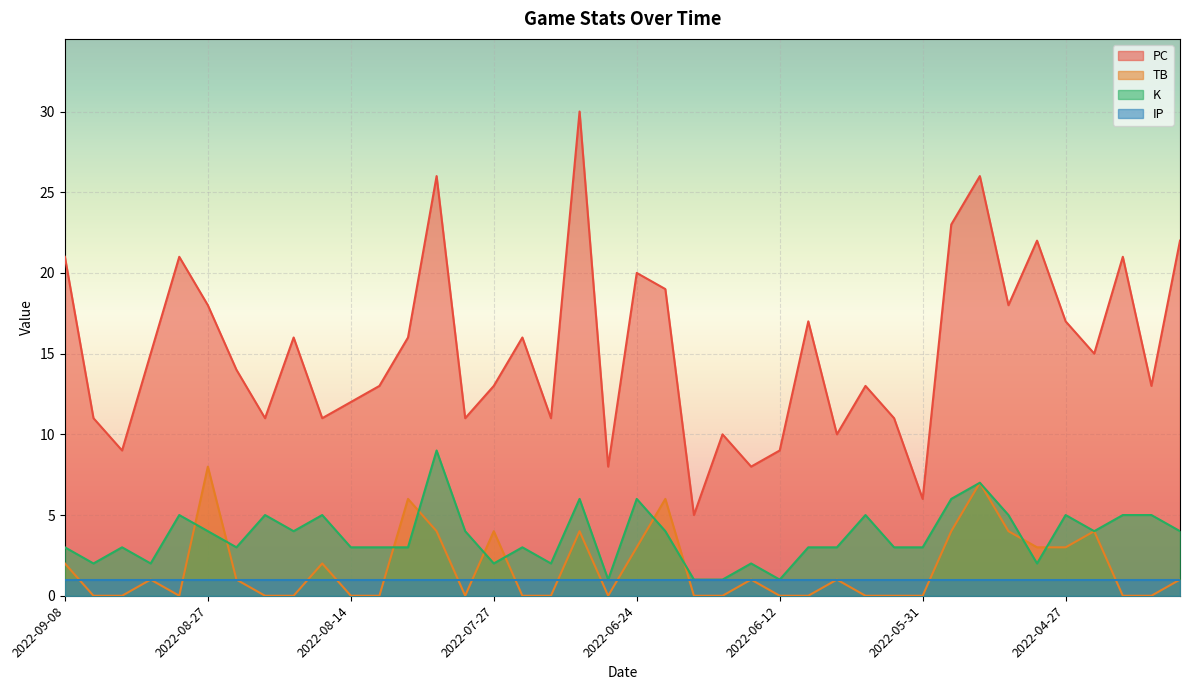

Count the TB values in the range 0 to 4.

36